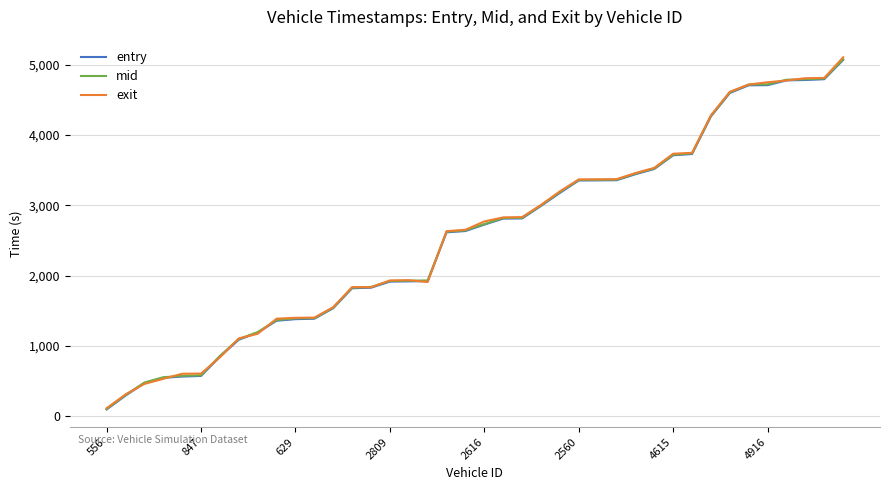

What is the greatest value displayed?

5103.2